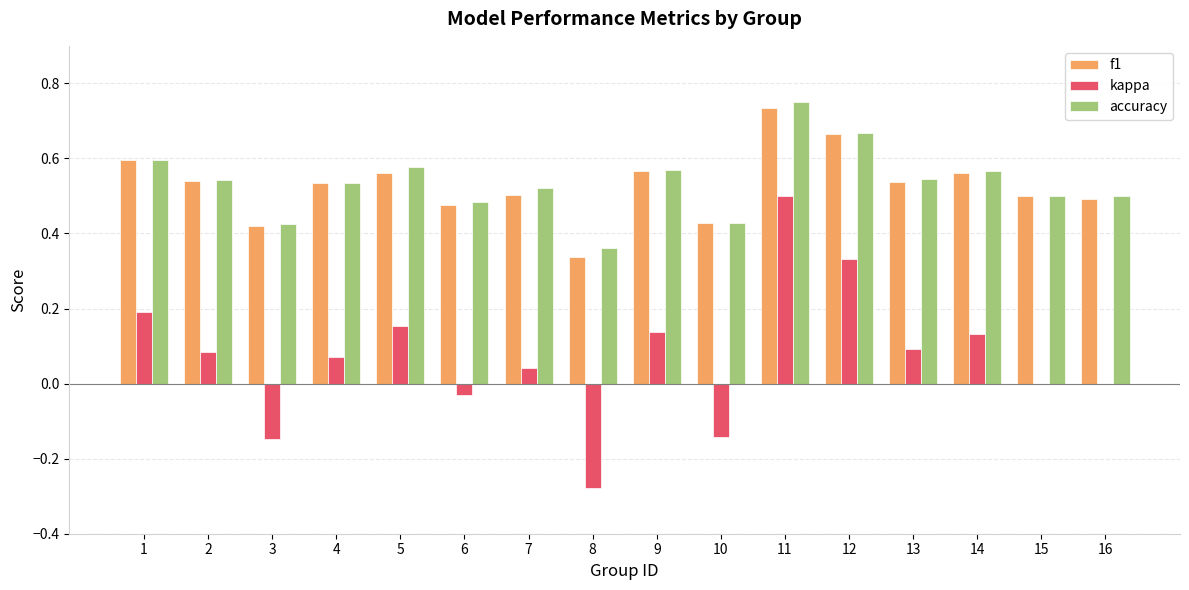

At which category is the sum across all series the highest?

11